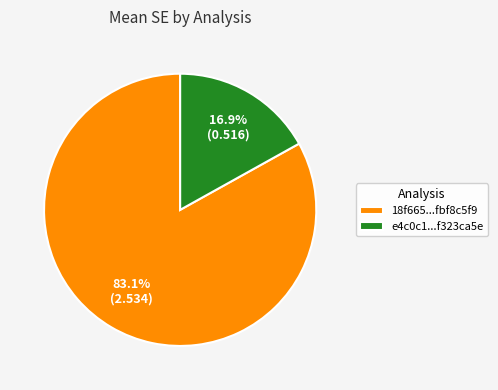

How many slices are in this pie chart?

2